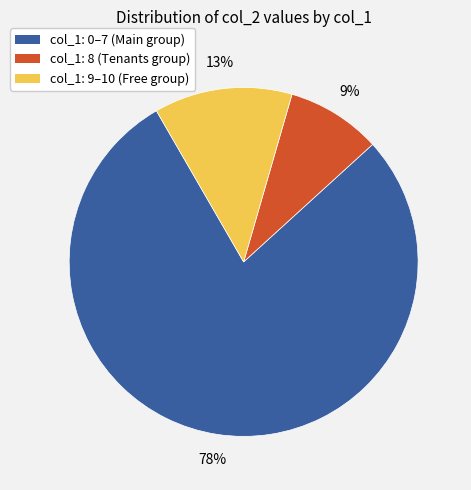

Does any single category account for the majority?

Yes